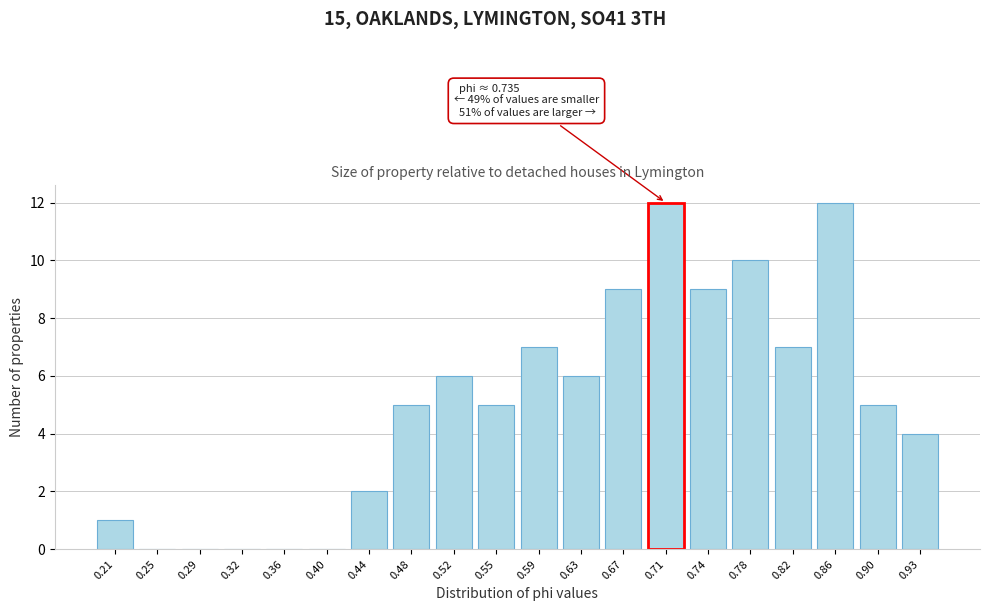

Reading left to right, list all the values displayed in this chart.

0.21=1	0.25=0	0.29=0	0.32=0	0.36=0	0.40=0	0.44=2	0.48=5	0.52=6	0.55=5	0.59=7	0.63=6	0.67=9	0.71=12	0.74=9	0.78=10	0.82=7	0.86=12	0.90=5	0.93=4